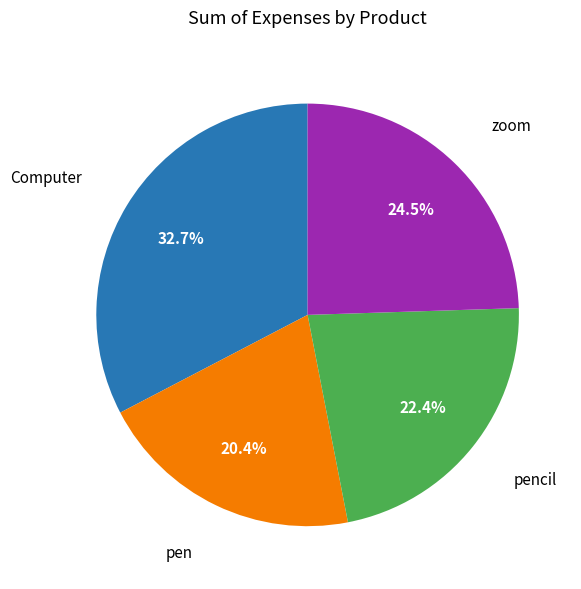

What is the smallest slice in the pie chart?

pen